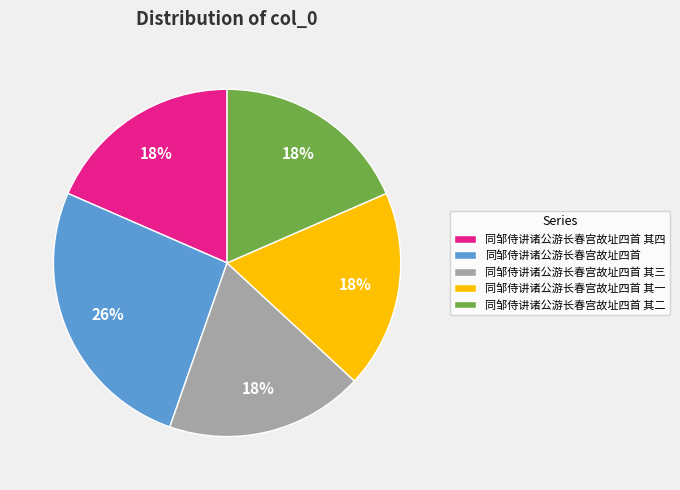

What is the ratio of the value at 同邹侍讲诸公游长春宫故址四首 其一 to the value at 同邹侍讲诸公游长春宫故址四首 其四?

1.0